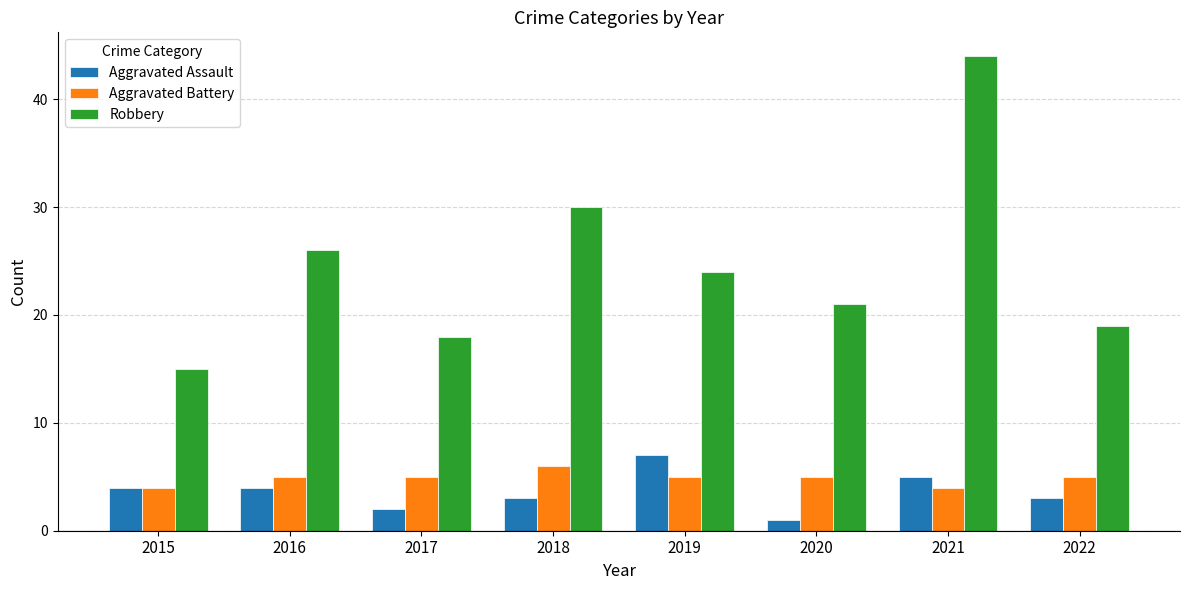

True or false: Aggravated Assault has a value of 1 at 2022.

False